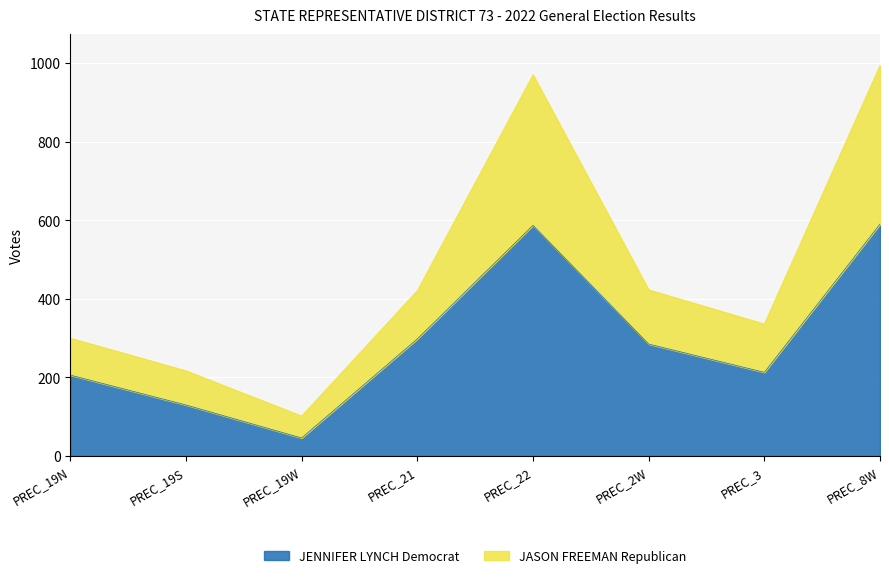

At which category is the sum across all series the highest?

PREC_8W